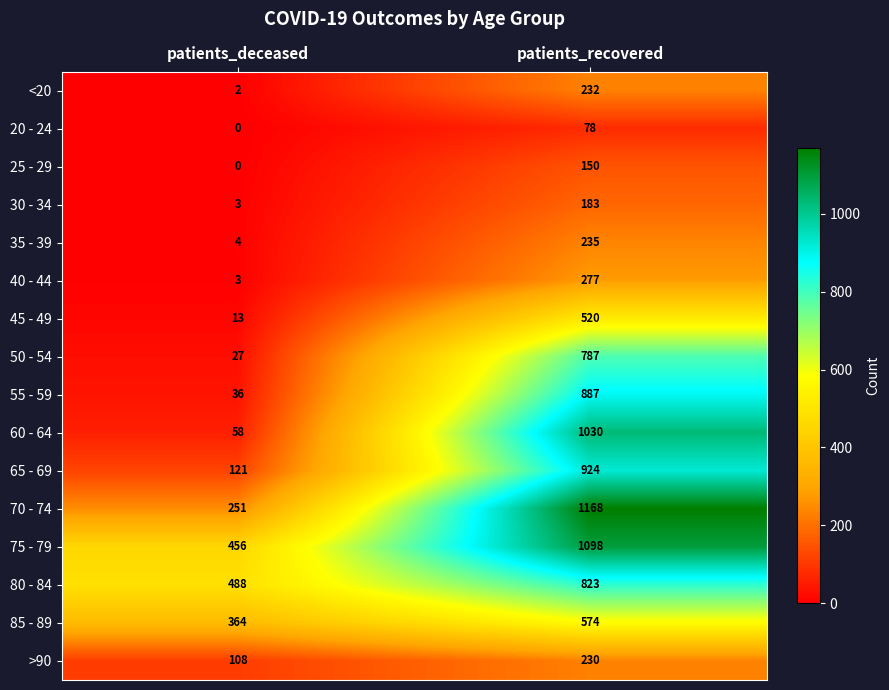

At which category is the sum across all series the highest?

patients_recovered